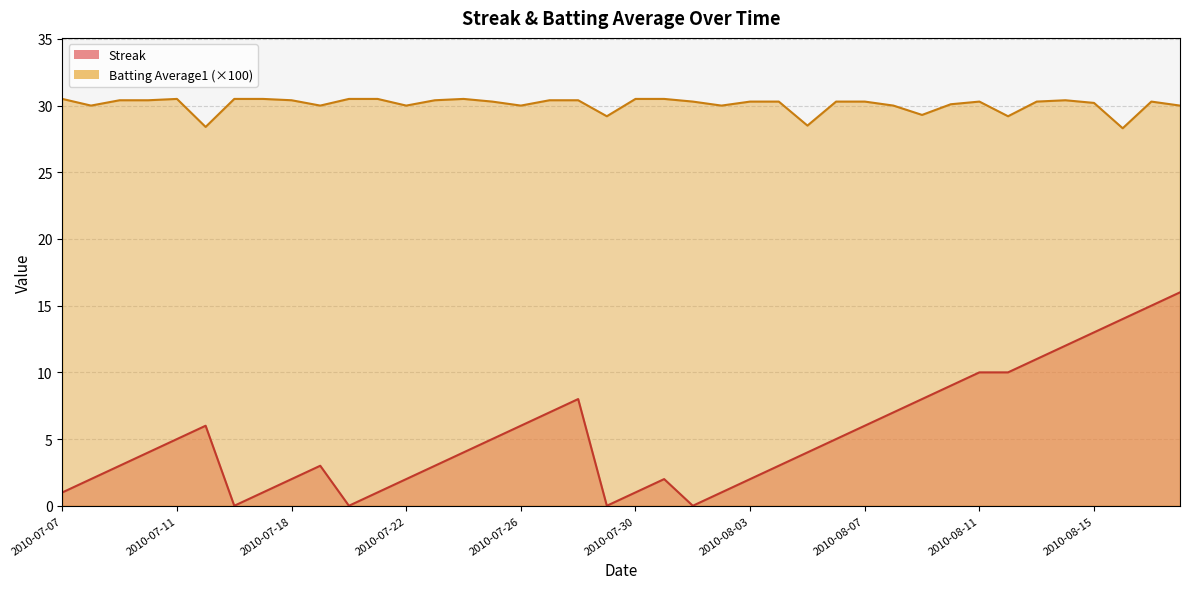

Where is Streak nearest to the value 8?

2010-07-28